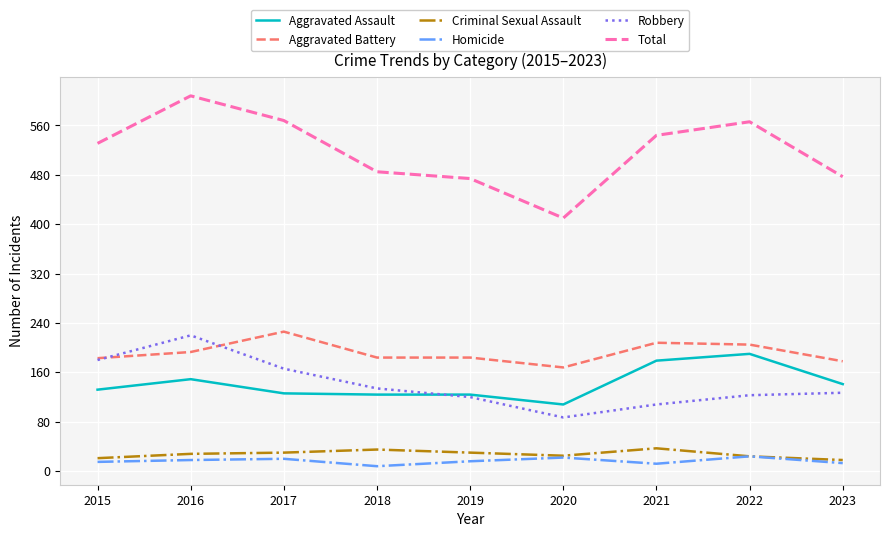

What is the difference between the highest and lowest values at 2015?

516